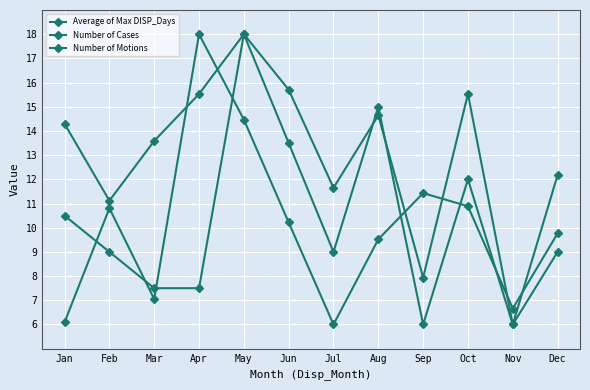

Count the number of data series in this chart.

3